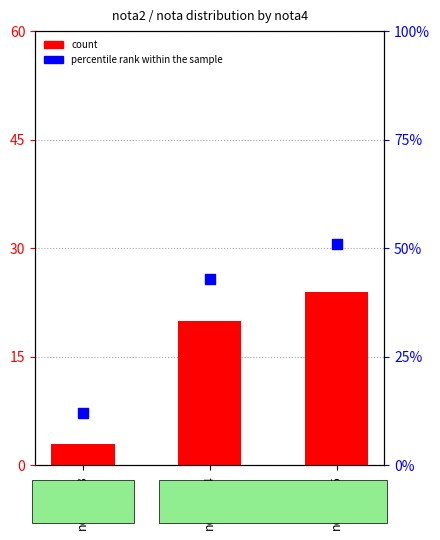

What is the total value across all series at nota4=24?

63